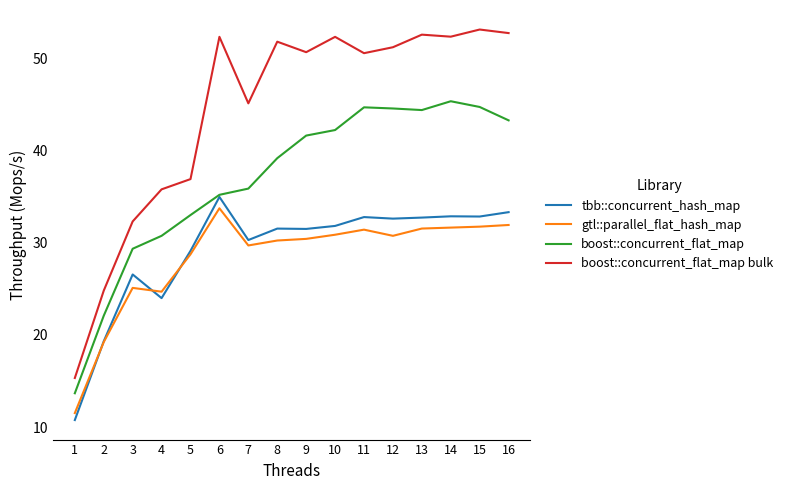

True or false: boost::concurrent_flat_map and boost::concurrent_flat_map bulk intersect in this chart.

False